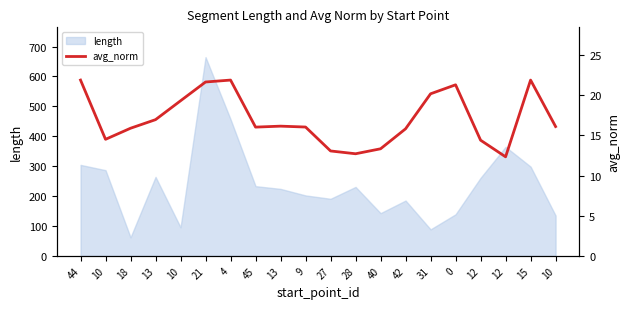

At which category does the data reach its first local peak?

4